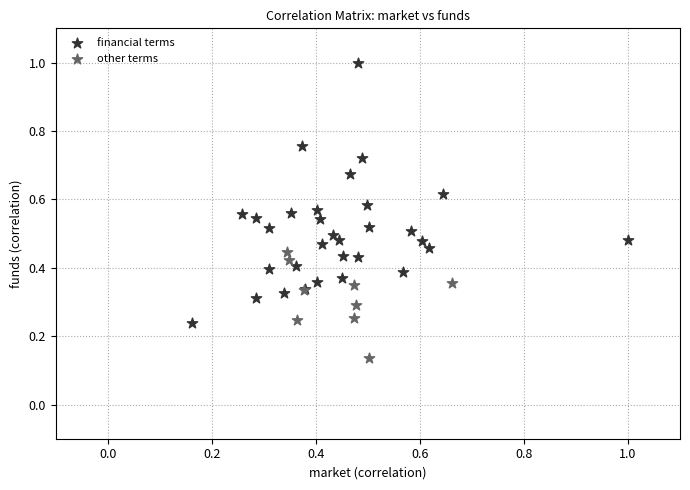

Which series has the widest spread of Y values?

financial terms